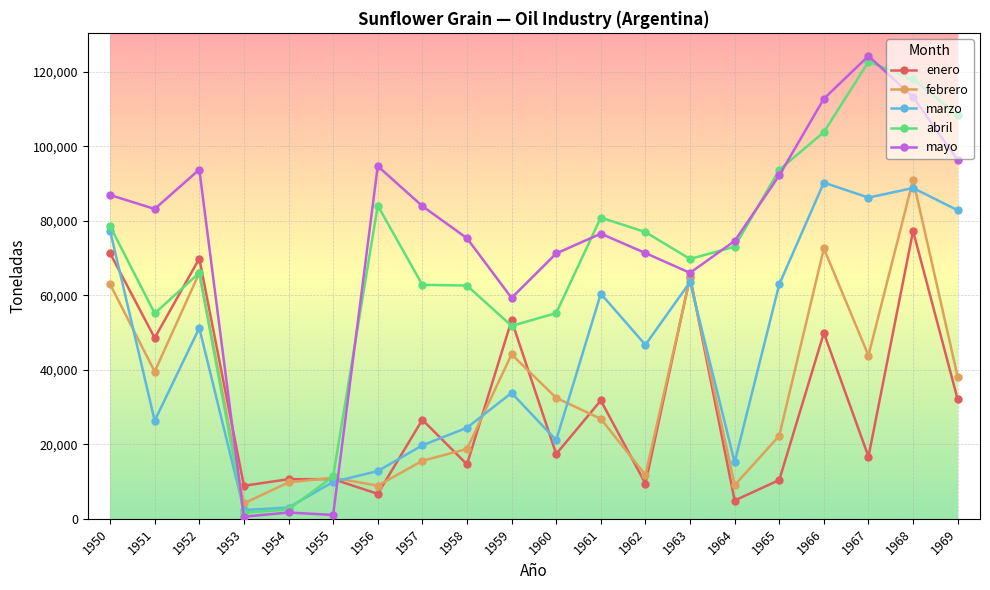

What is the spread (max minus min) of values at 1961?

54019